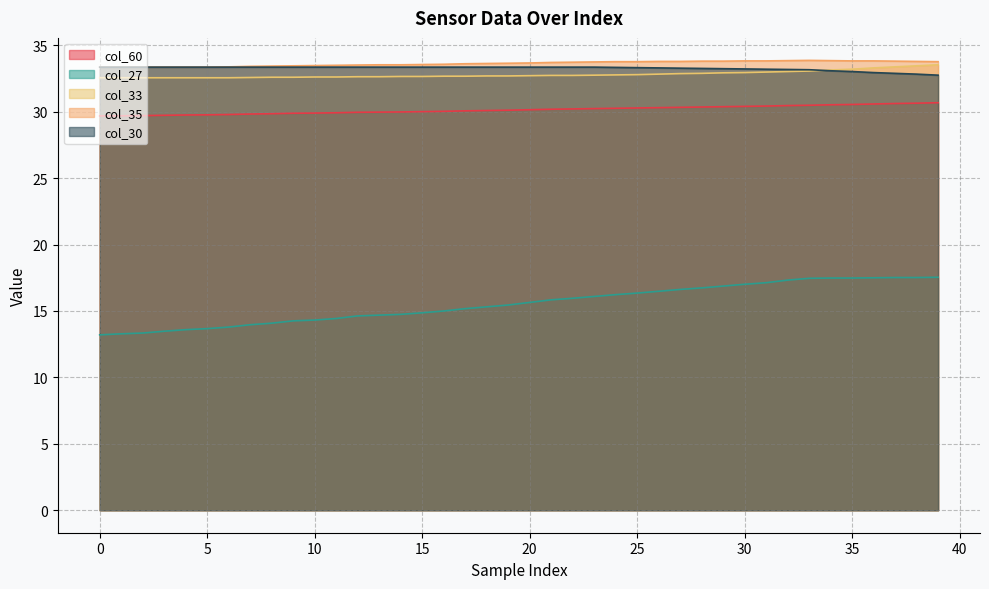

Is it true that col_27 equals 14.7 at 13?

True